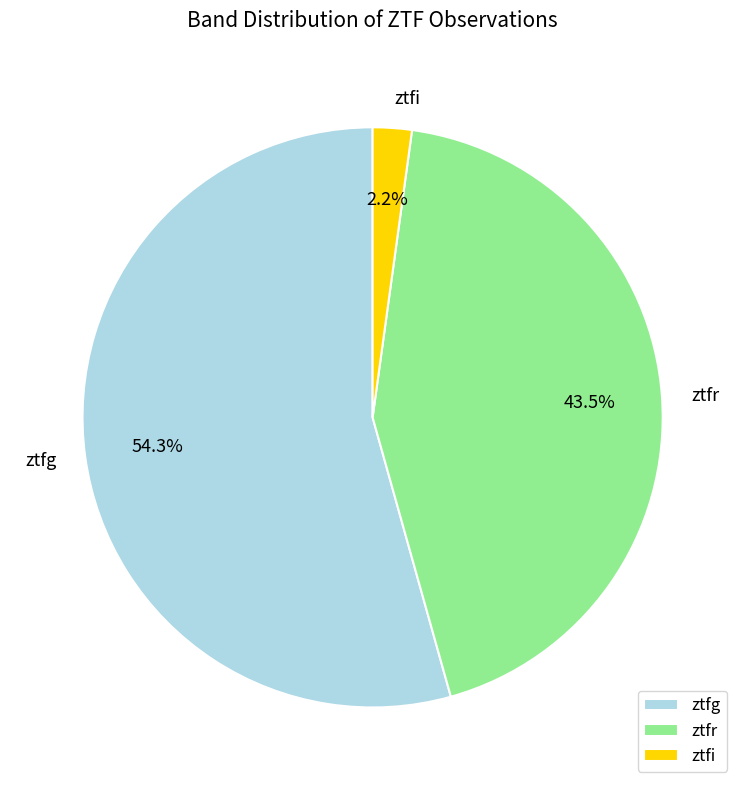

Is the sum of ztfr and ztfi greater than half?

No